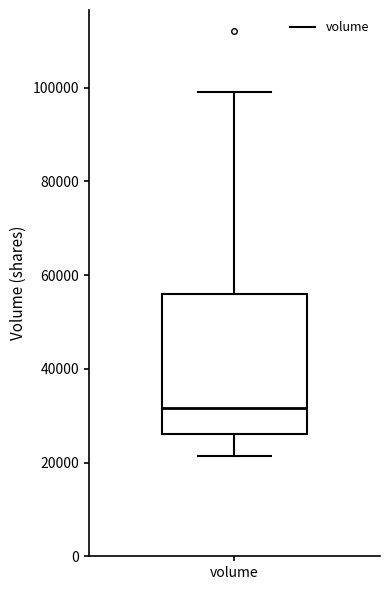

Read this box plot against the y-axis: the position of the median line, the range covered by the box, and the ends of both whiskers. The values are not printed on the chart, so give them approximately, as read against the axis.

median 32000, box 26000 to 56000, whiskers 22000 to 100000